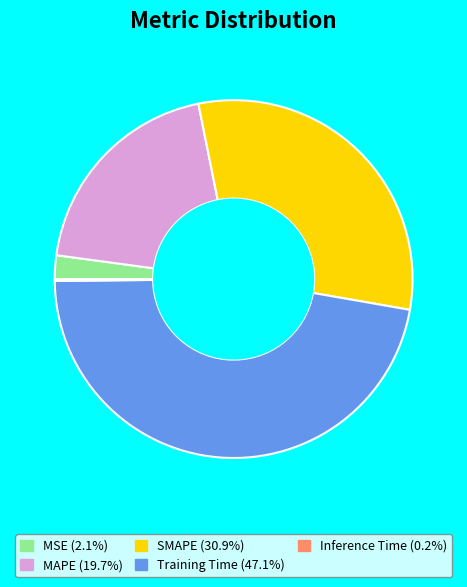

Does any single category account for the majority?

No